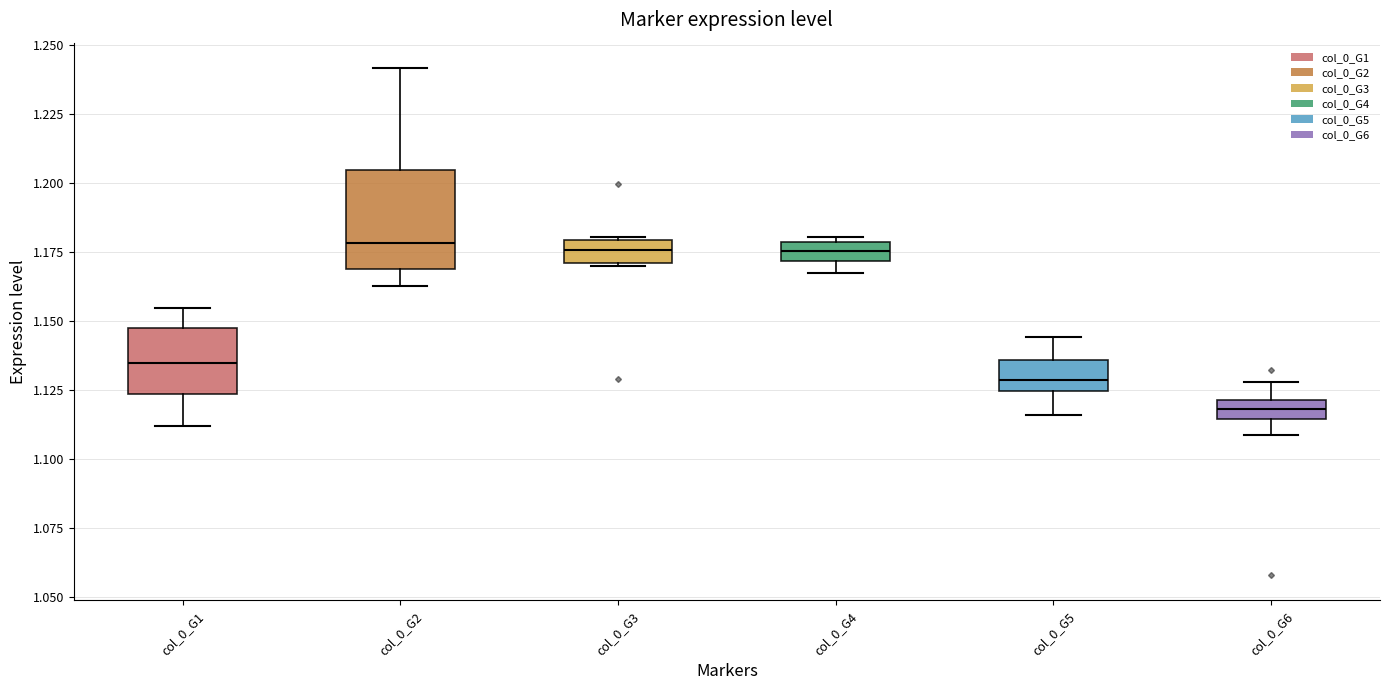

Where is the lower edge of the box for col_0_G4 on the y-axis? The values are not printed on the chart, so give them approximately, as read against the axis.

1.170